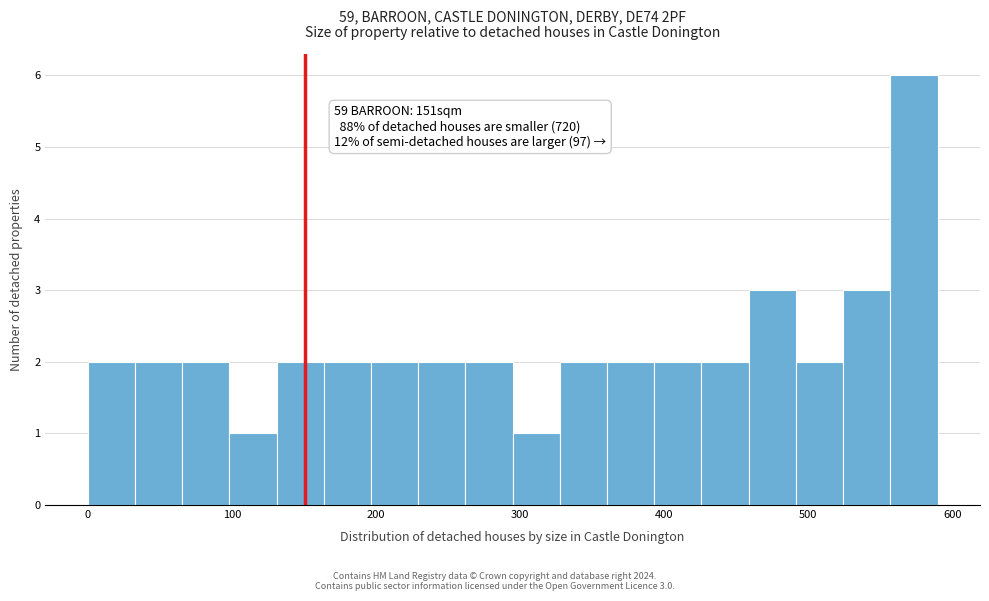

Read against the x-axis, roughly where is the centre of the tallest bar?

570